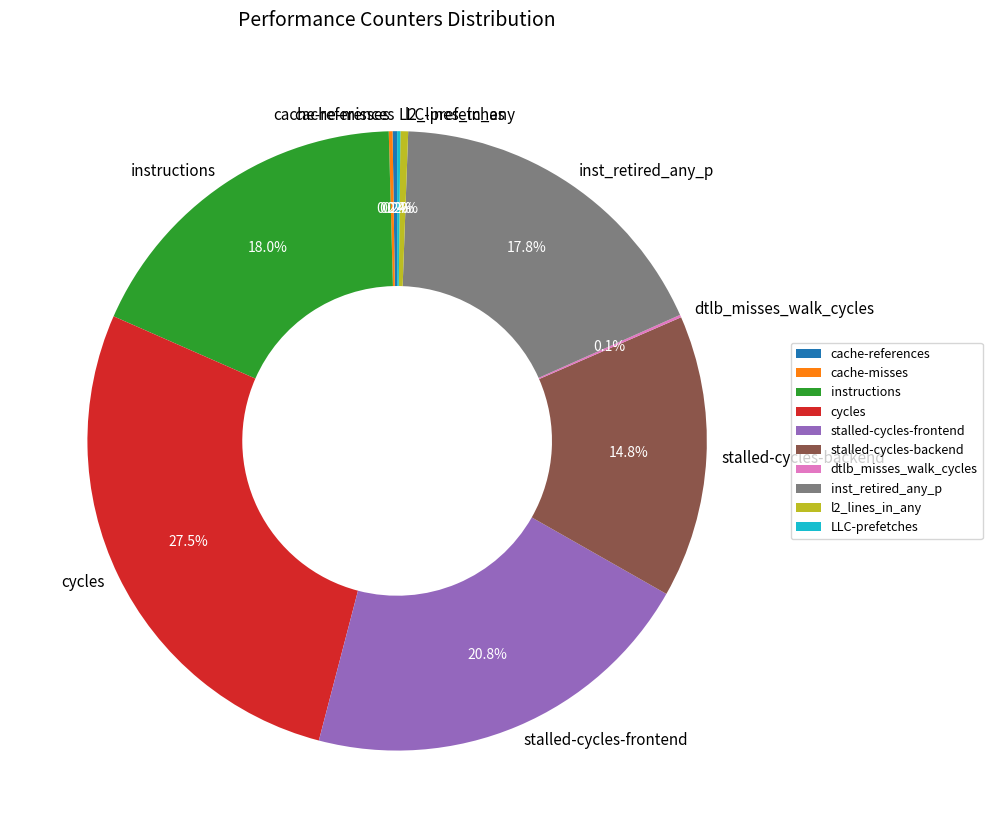

What is the ratio of the value at instructions to the value at l2_lines_in_any?

44.9